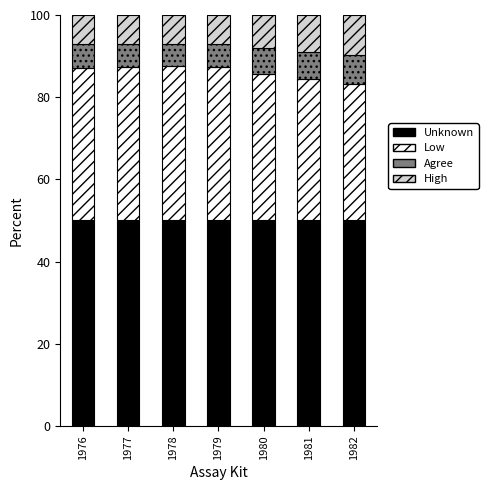

What is the total value across all series at 1981?

100.0